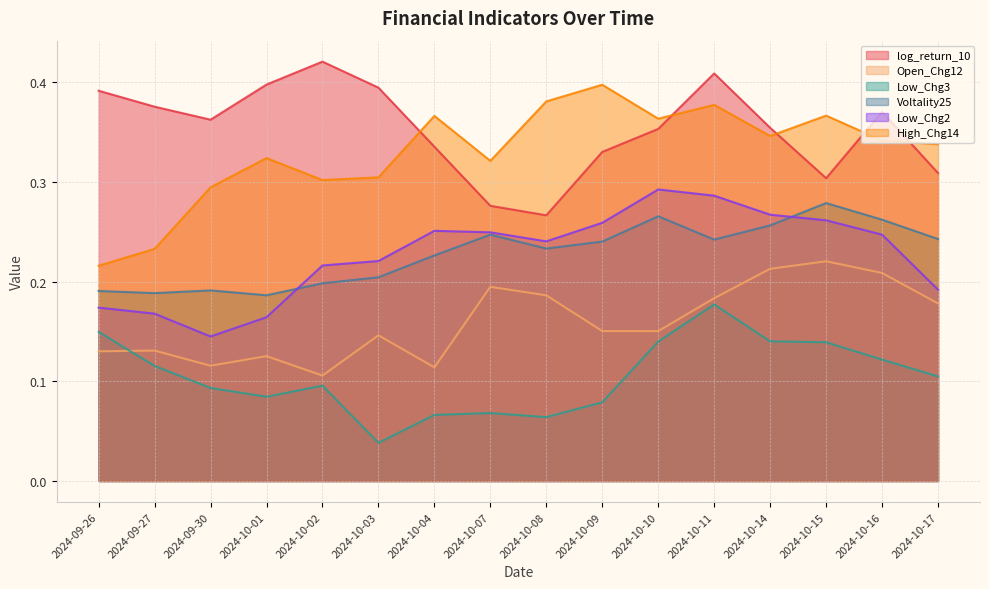

Between 2024-10-09 and 2024-10-14, which is larger?

2024-10-14